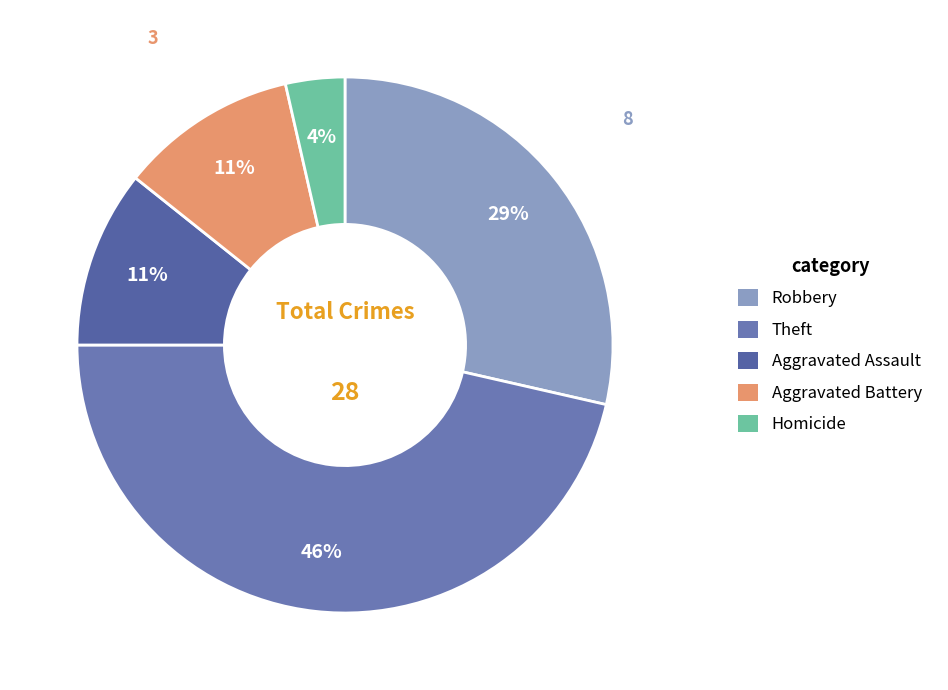

Is there any slice that represents more than half of the pie?

No